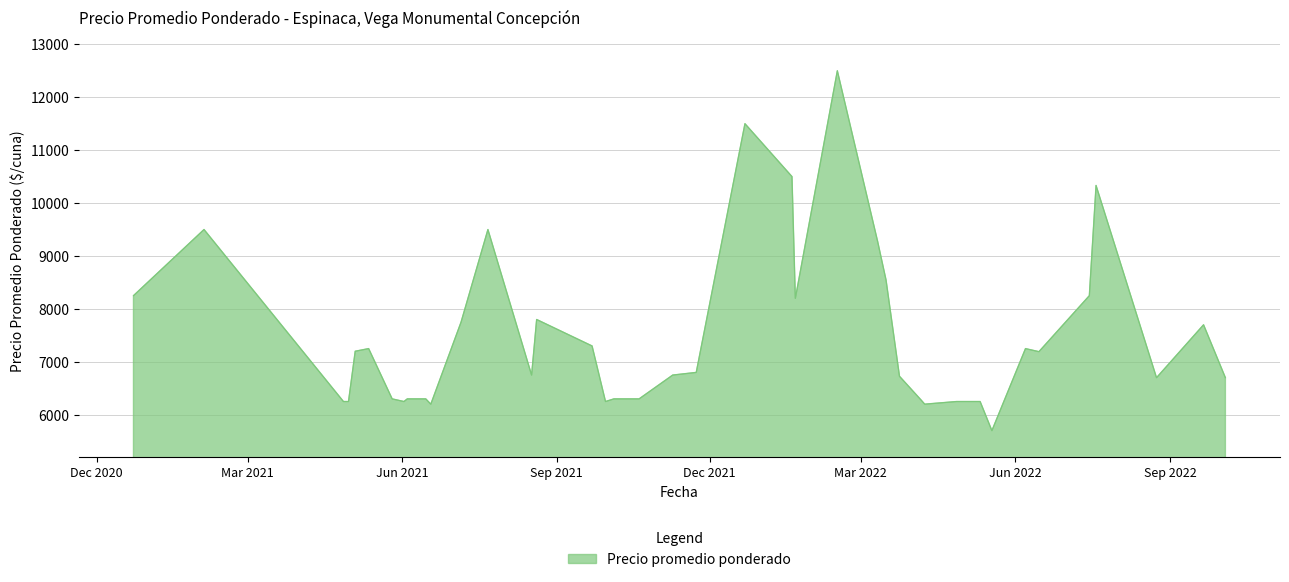

What is the maximum value shown in the chart?

12500